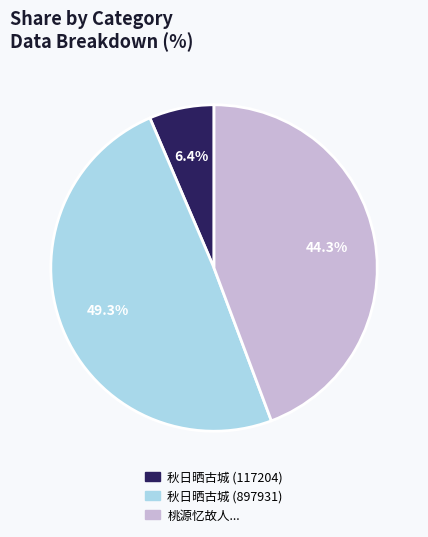

Does any single category account for the majority?

No